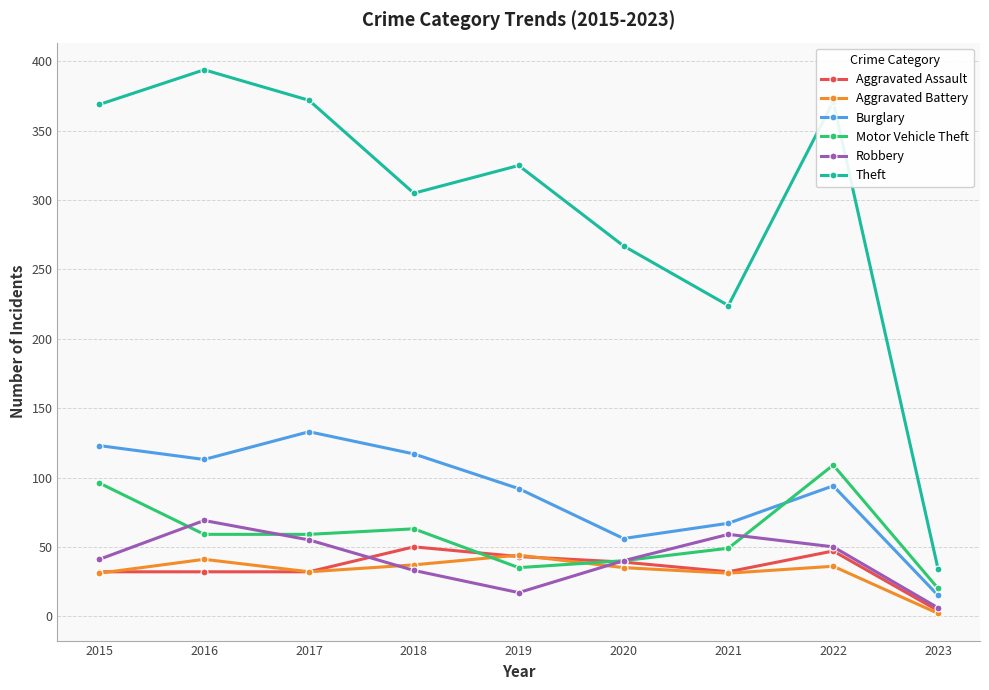

What is the value of the Motor Vehicle Theft point at the 4th from the left?

63